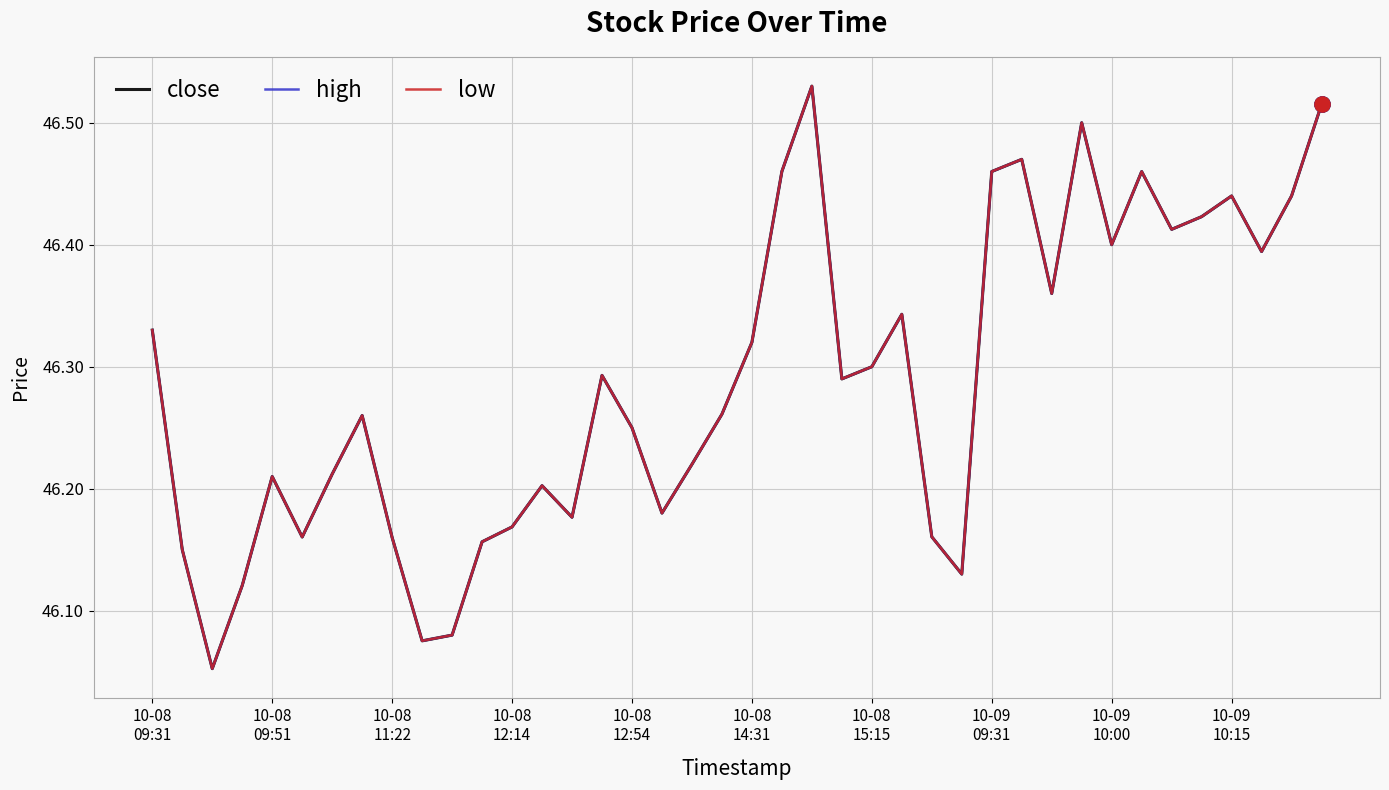

At which category is the sum across all series the highest?

22